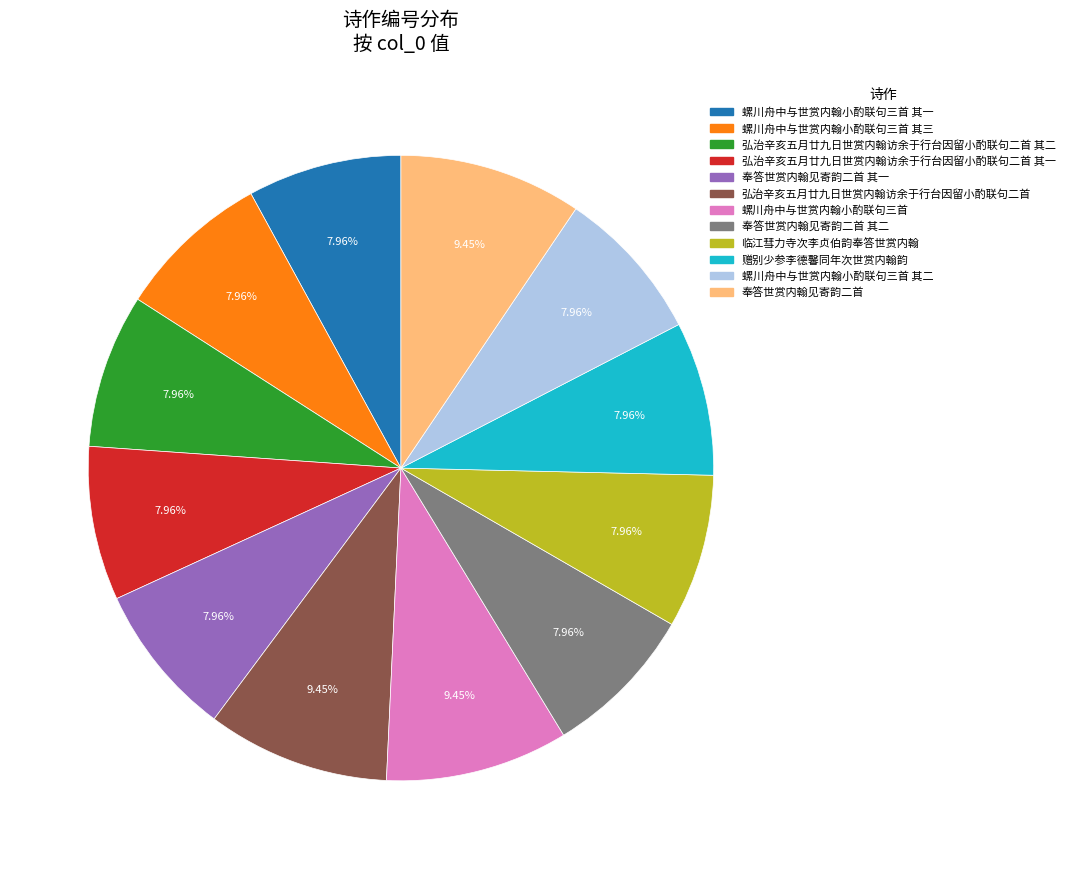

Does any single category account for the majority?

No